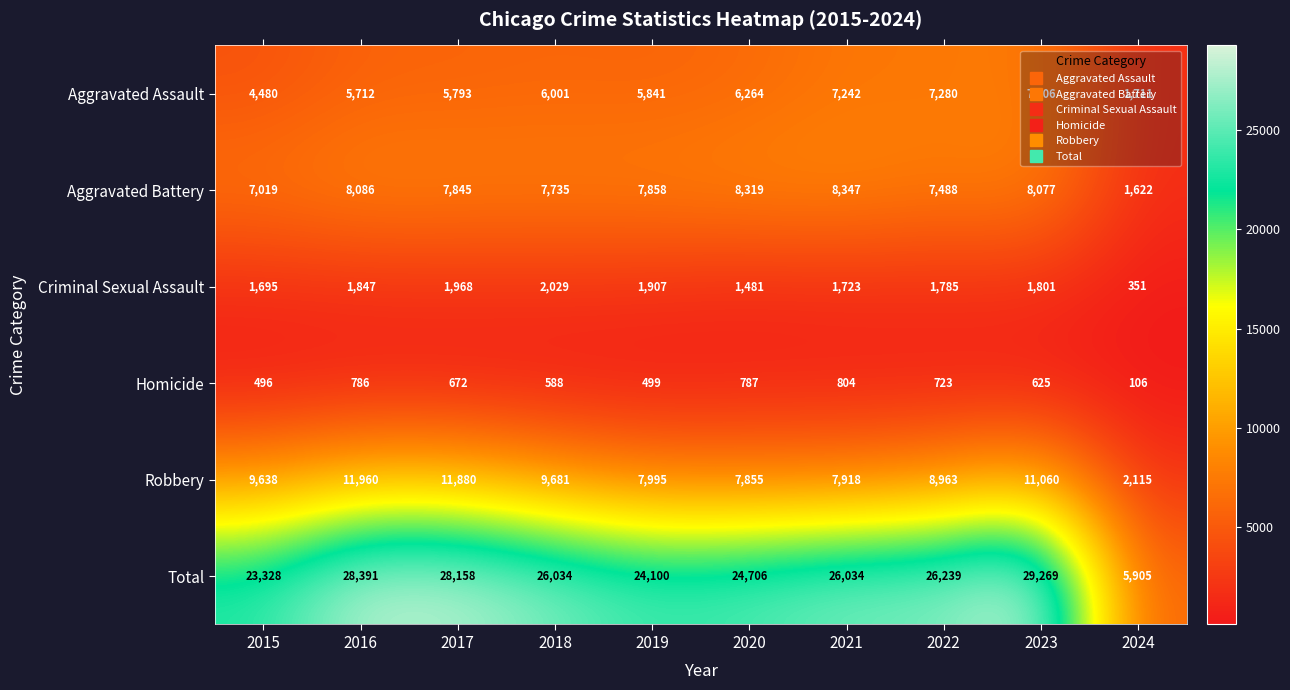

What is the total value across all series at 2017?

56316